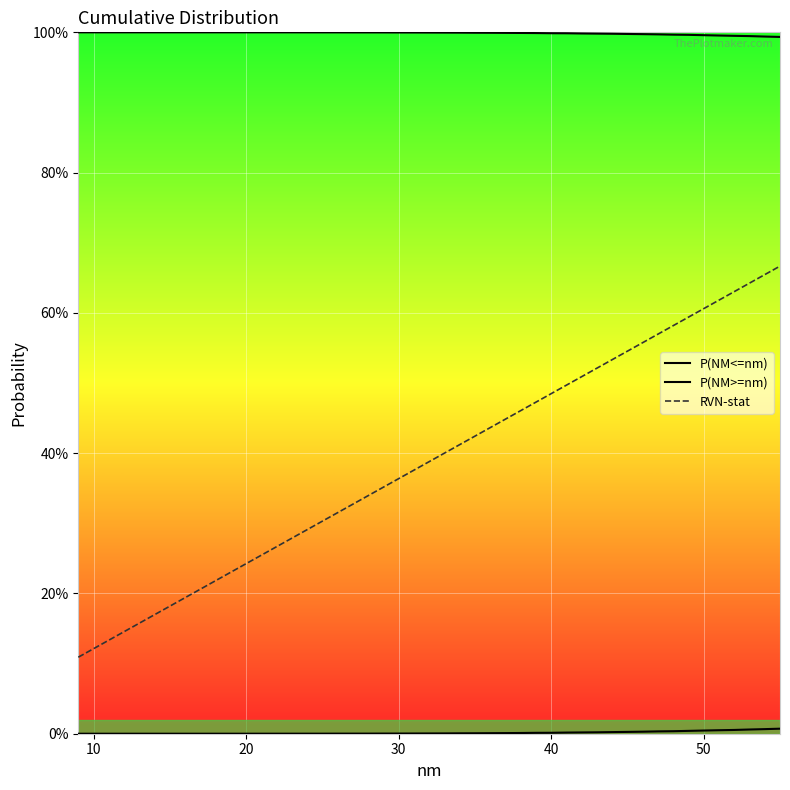

True or false: RVN-stat and P(NM<=nm) intersect in this chart.

False